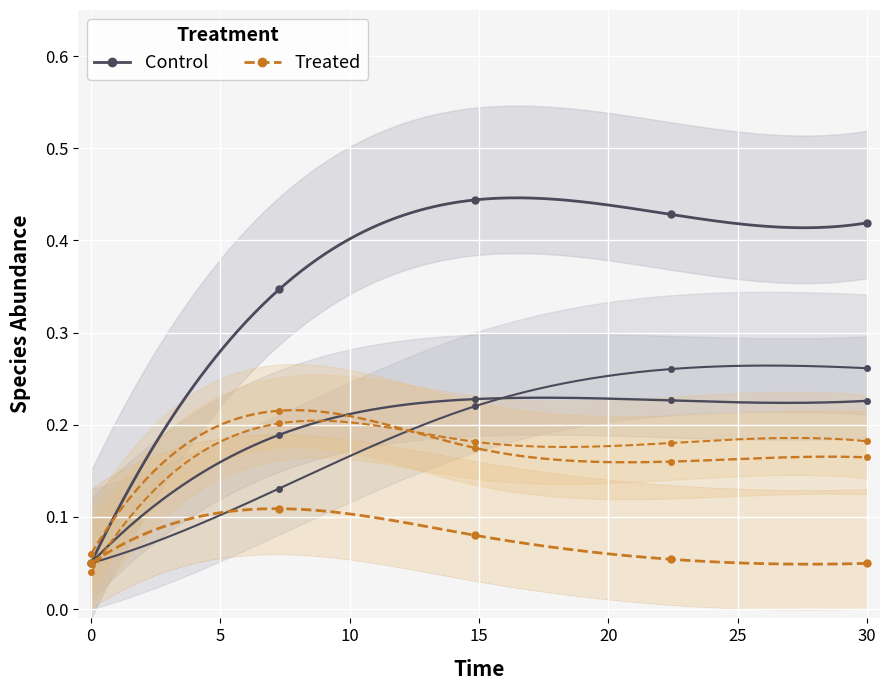

What is the label of the 1st point from the right?

30.0